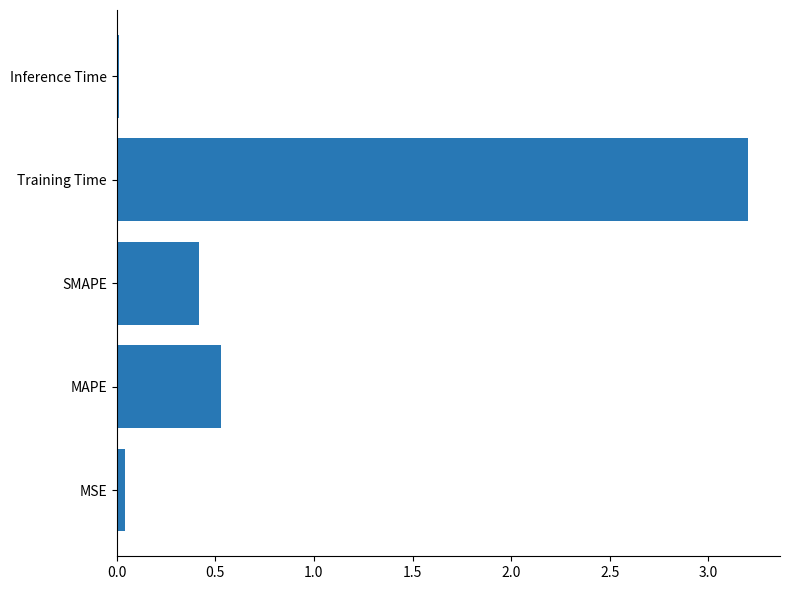

Which has a higher value, Training Time or Inference Time?

Training Time